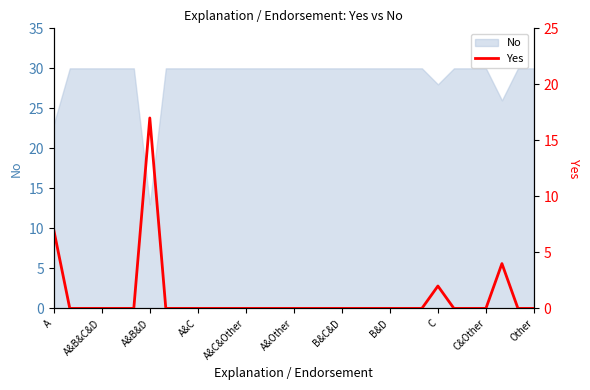

True or false: there are more than 0 points higher than both neighbors.

True